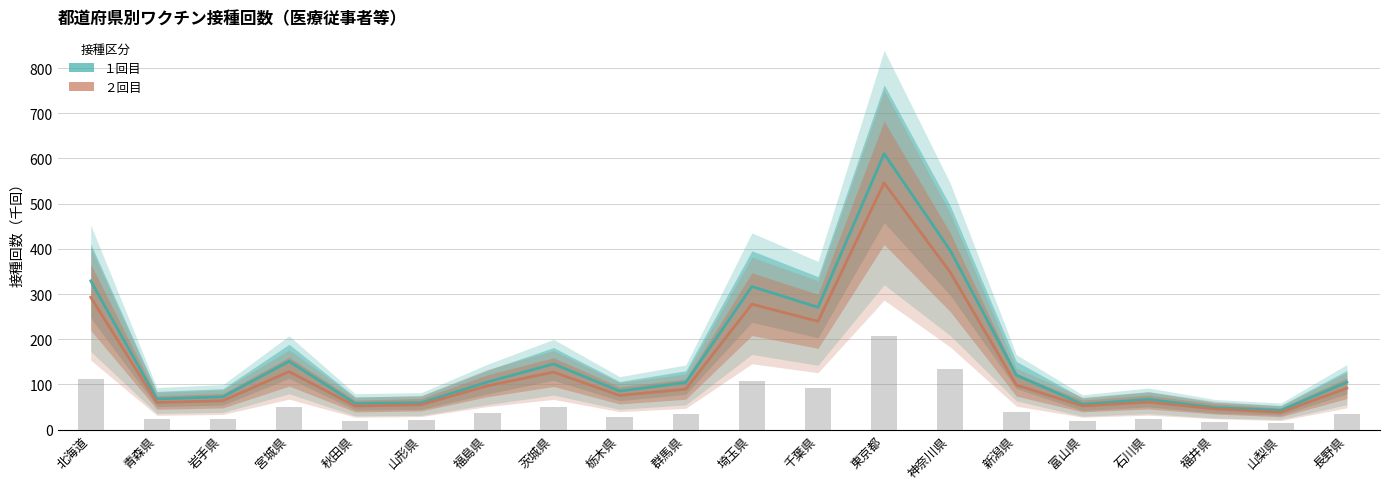

Reading right to left, transcribe all the data shown in this chart.

１回目: 104.8	42.6	48.6	67.0	56.1	120.7	396.4	610.5	270.8	316.6	104.1	85.2	145.2	105.2	59.5	57.8	151.0	72.4	67.7	329.1
２回目: 91.6	38.1	45.8	60.8	52.3	98.7	348.1	545.9	239.6	277.6	89.5	75.6	127.2	96.9	55.0	52.2	128.2	63.9	60.0	292.9